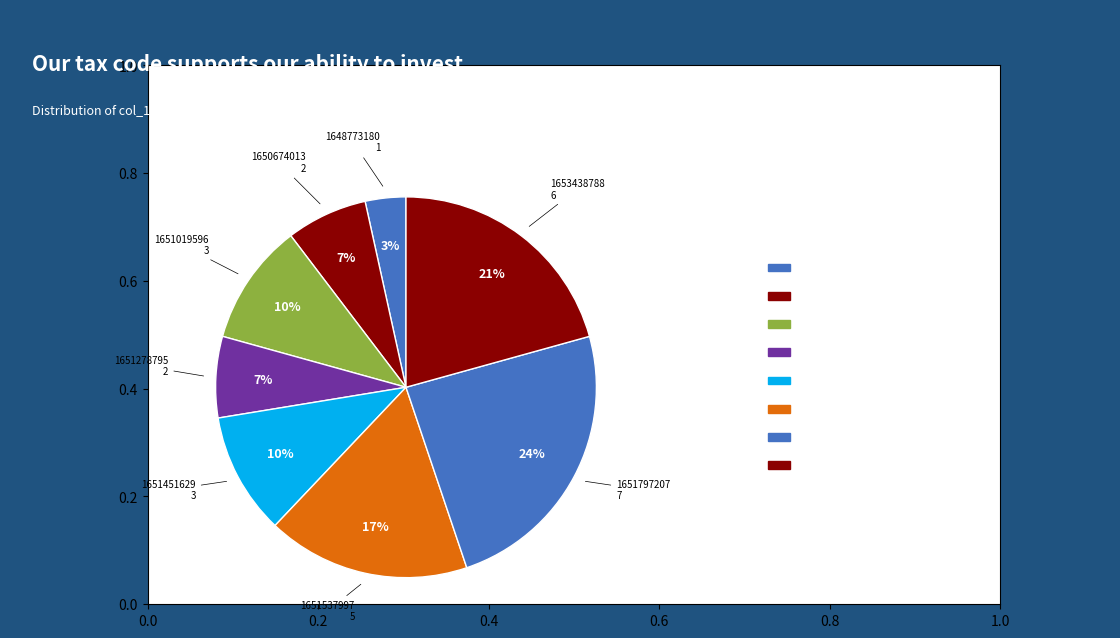

Count the number of slices in the pie.

8